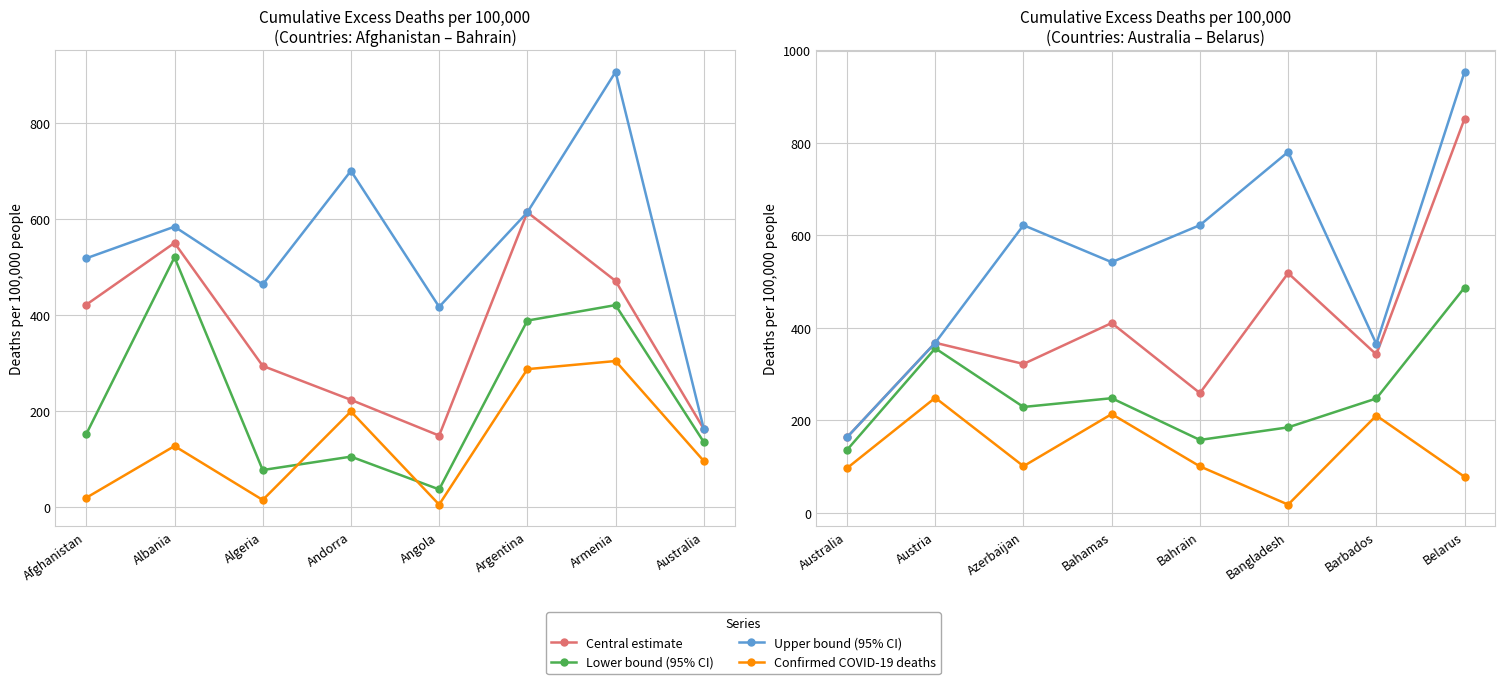

Rank the series by their average value, from lowest to highest.

Total confirmed COVID-19 deaths per 100,000, Cumulative excess deaths (lower bound), Cumulative excess deaths (central estimate), Cumulative excess deaths (upper bound)